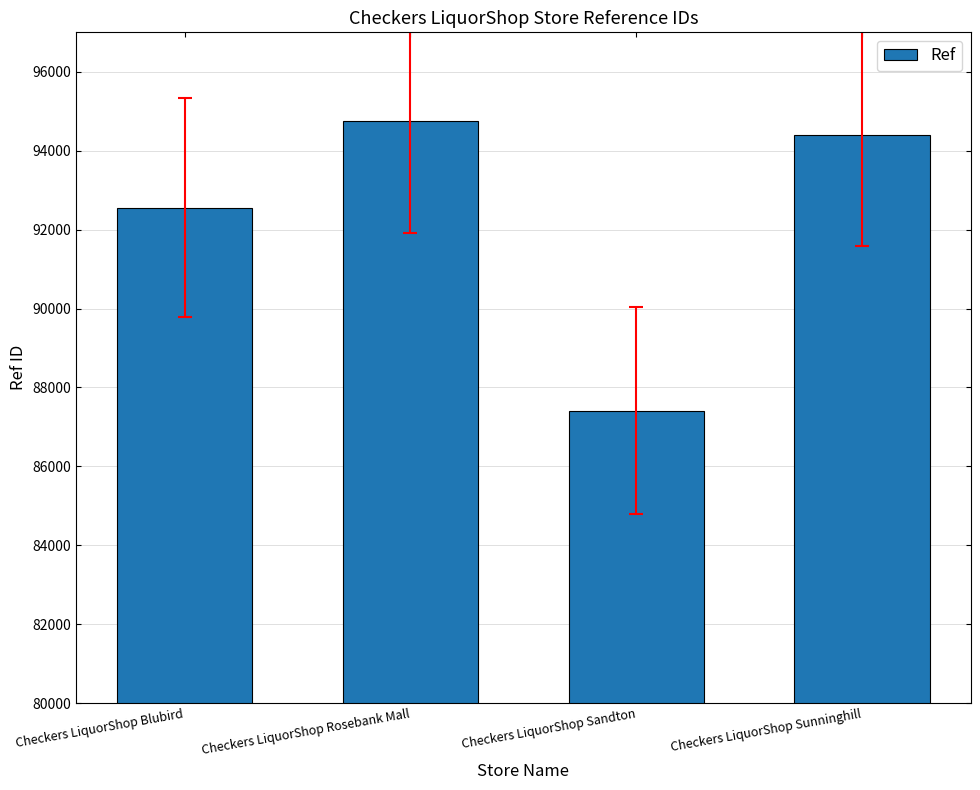

Which label corresponds to the largest value in the chart?

Checkers LiquorShop Rosebank Mall